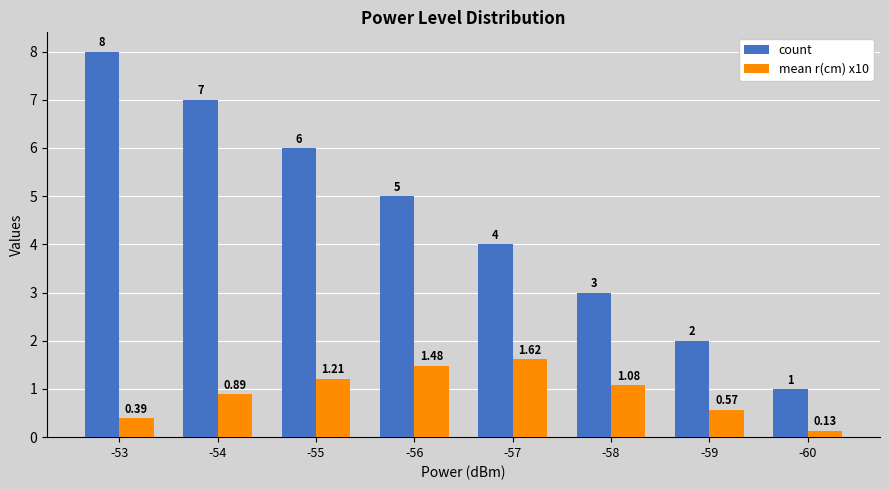

What is the sum of all count values?

36.0